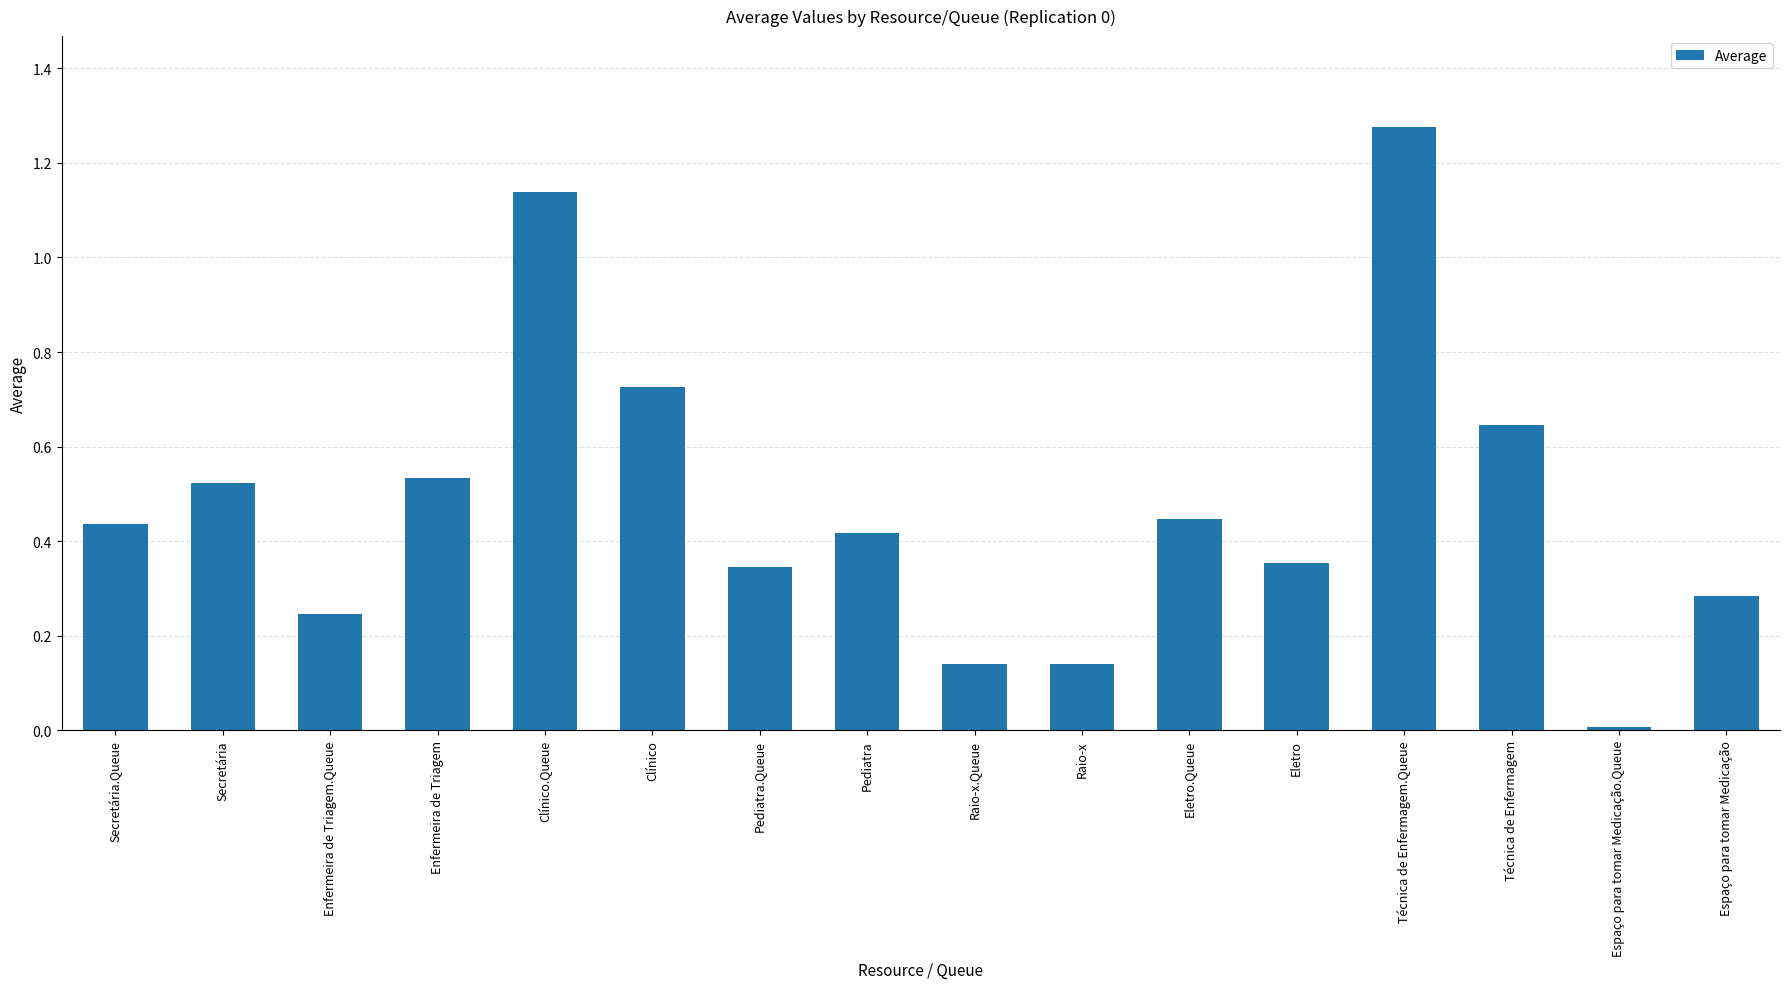

What is the sum of the values at Enfermeira de Triagem and Clínico.Queue?

1.7